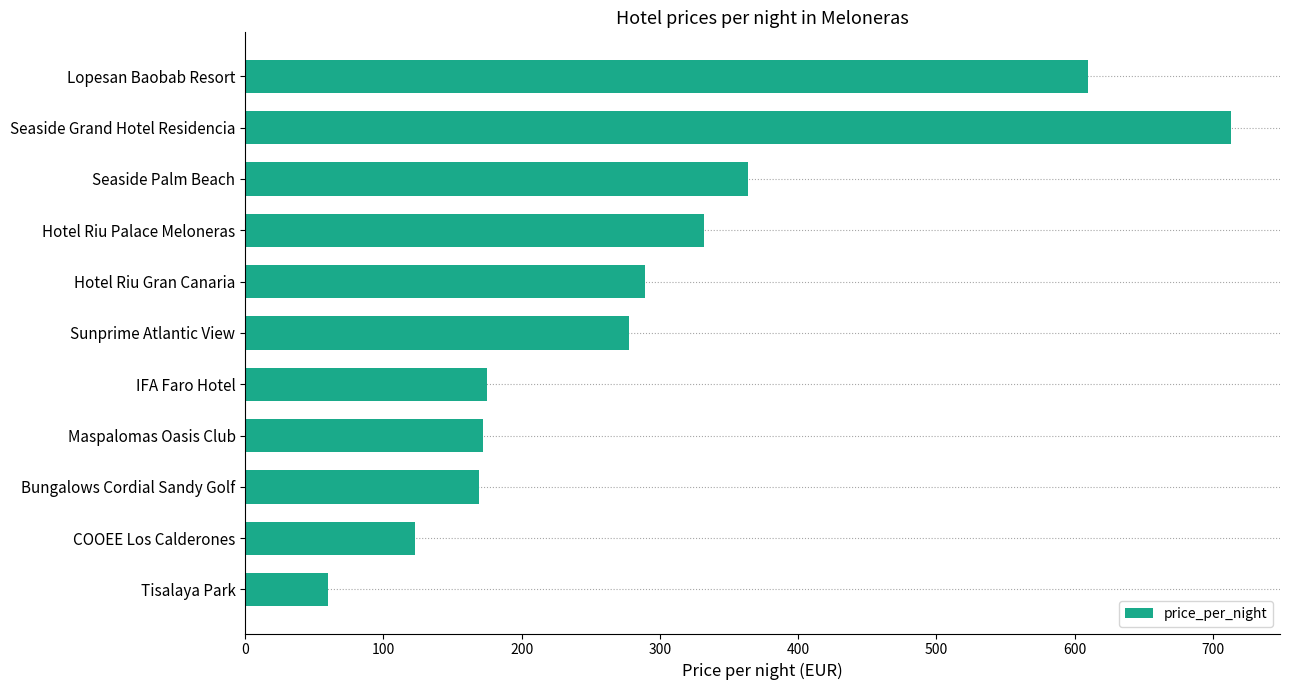

What is the ratio of the value at Lopesan Baobab Resort to the value at Hotel Riu Gran Canaria?

2.1